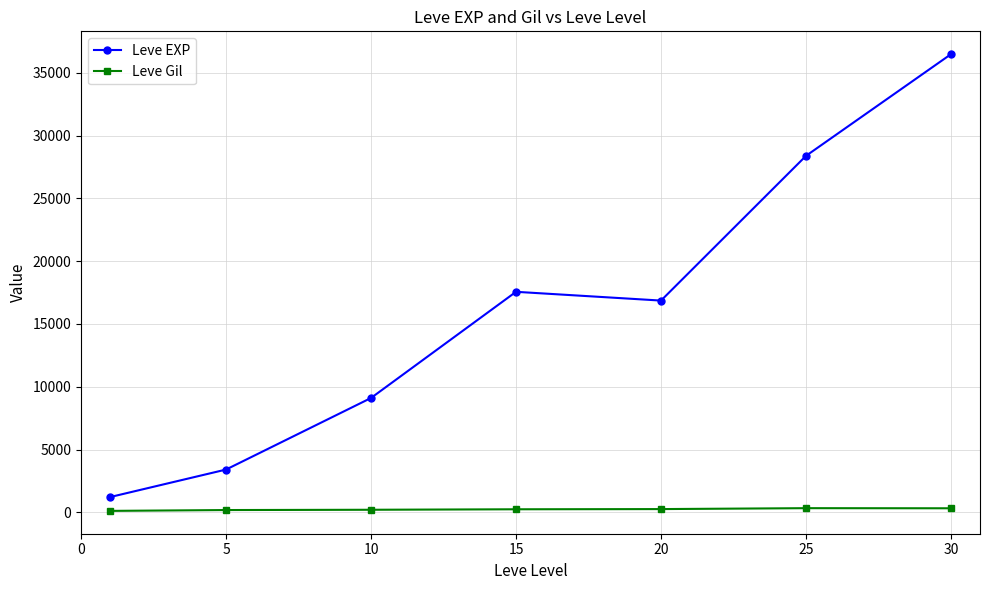

Which series has the widest spread of values?

Leve EXP